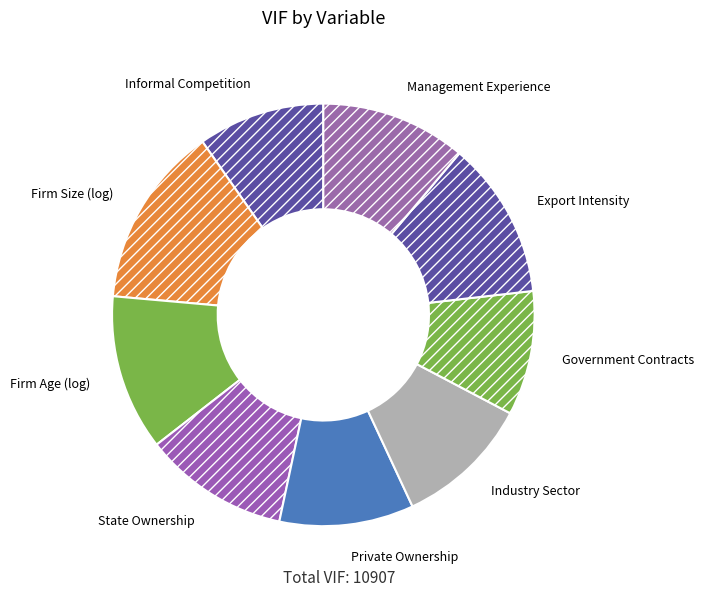

What is the largest slice in the pie chart?

Firm Size (log)